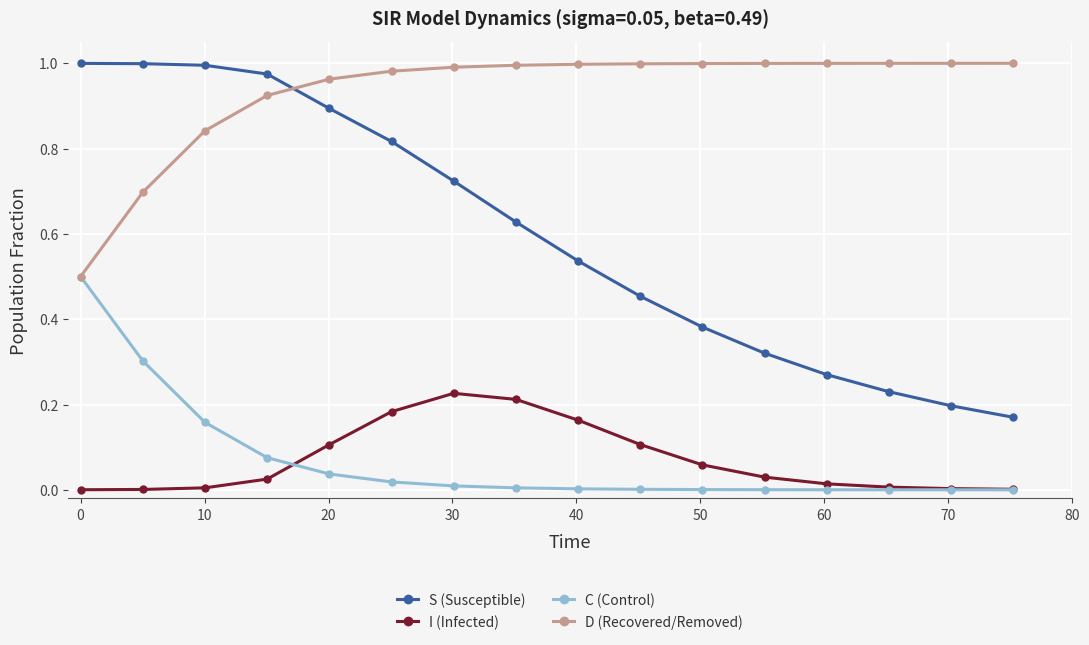

Which series has the largest total across all categories?

D (Recovered/Removed)